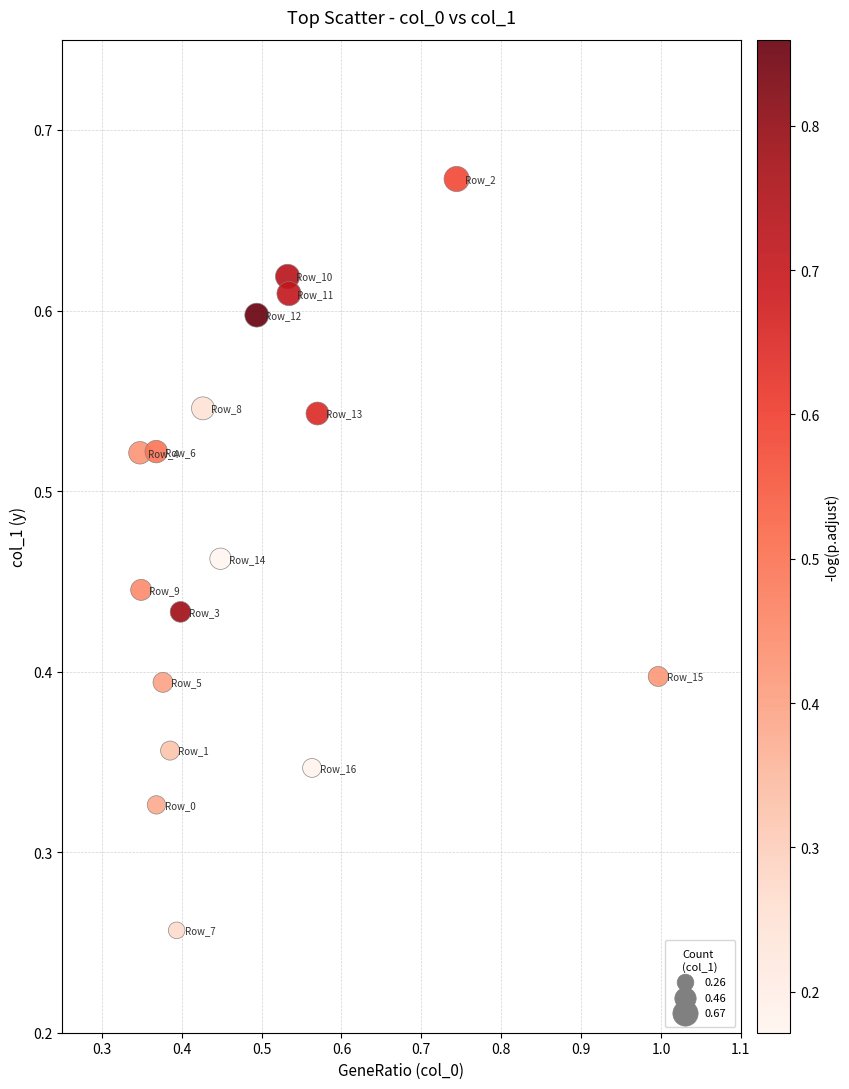

Count the number of points in this scatter plot.

17